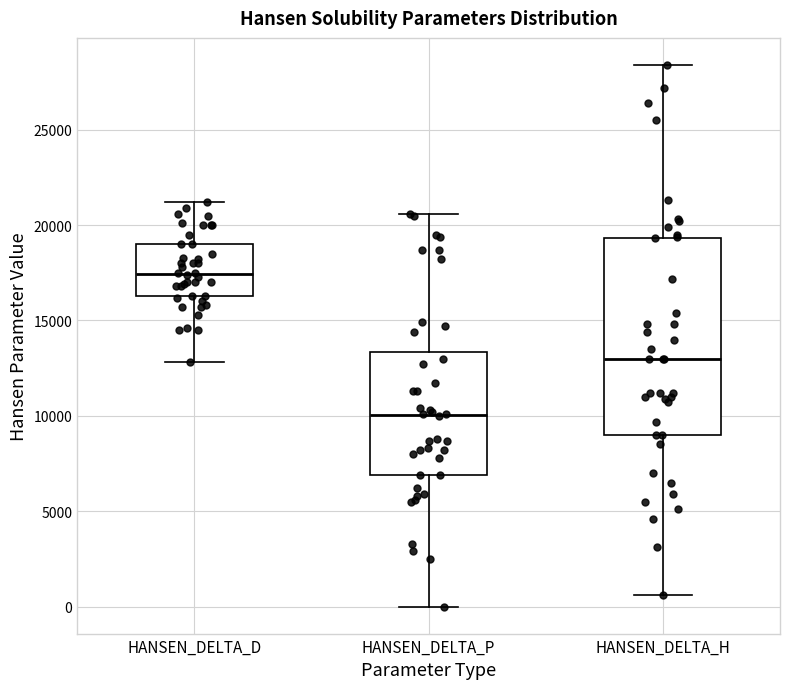

Comparing the boxes themselves (not the whiskers), which one is the tallest?

HANSEN_DELTA_H